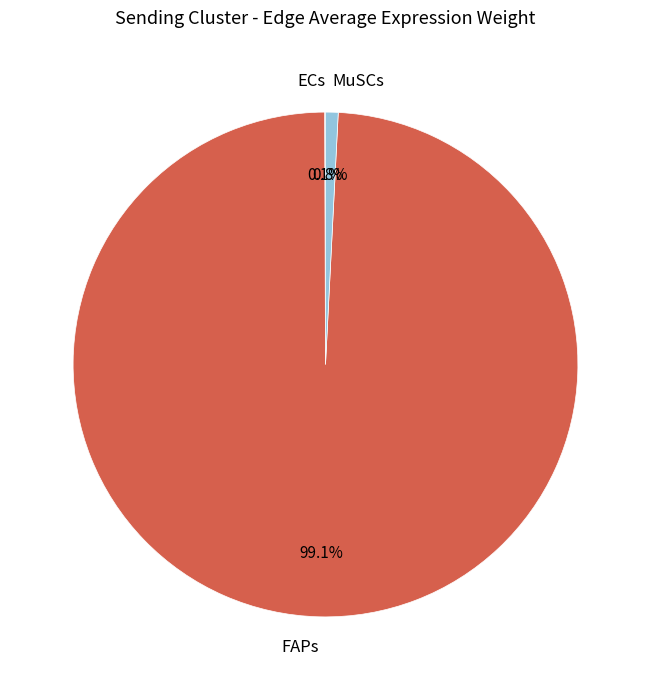

What portion of the pie excludes FAPs?

0.9%